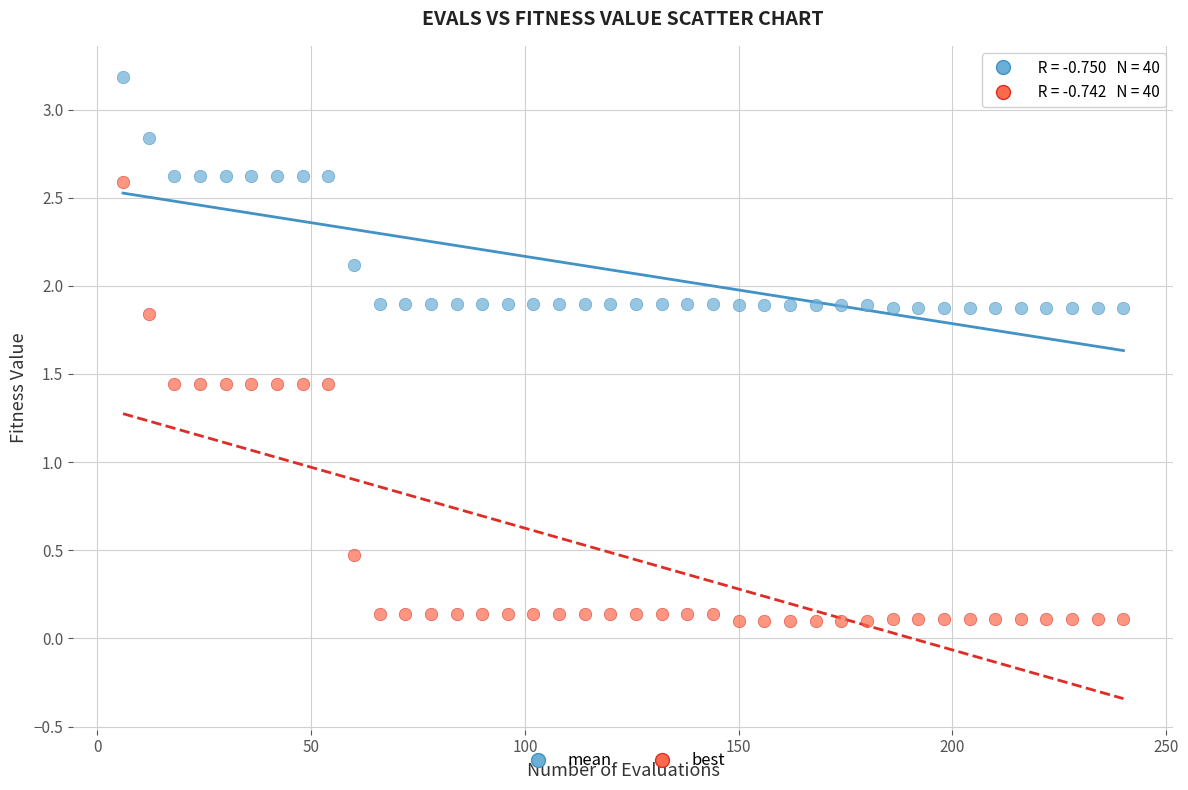

Across all data points, what is the range of Y values (max minus min)?

3.1